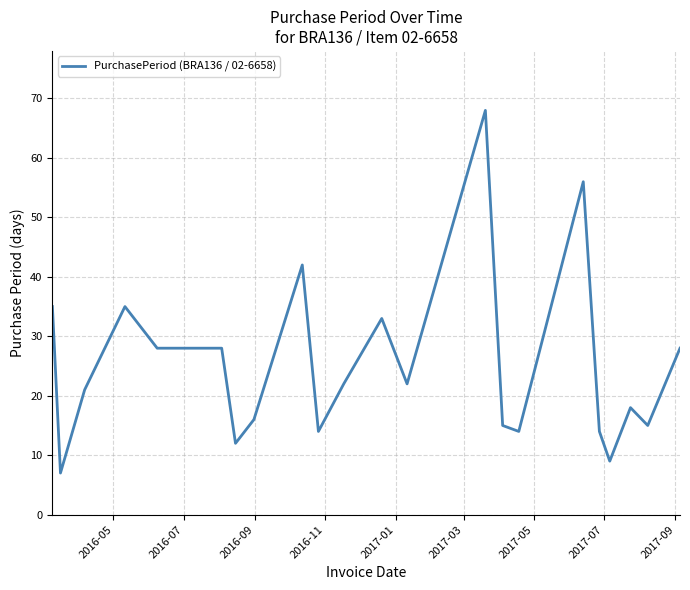

What is the maximum value shown in the chart?

68